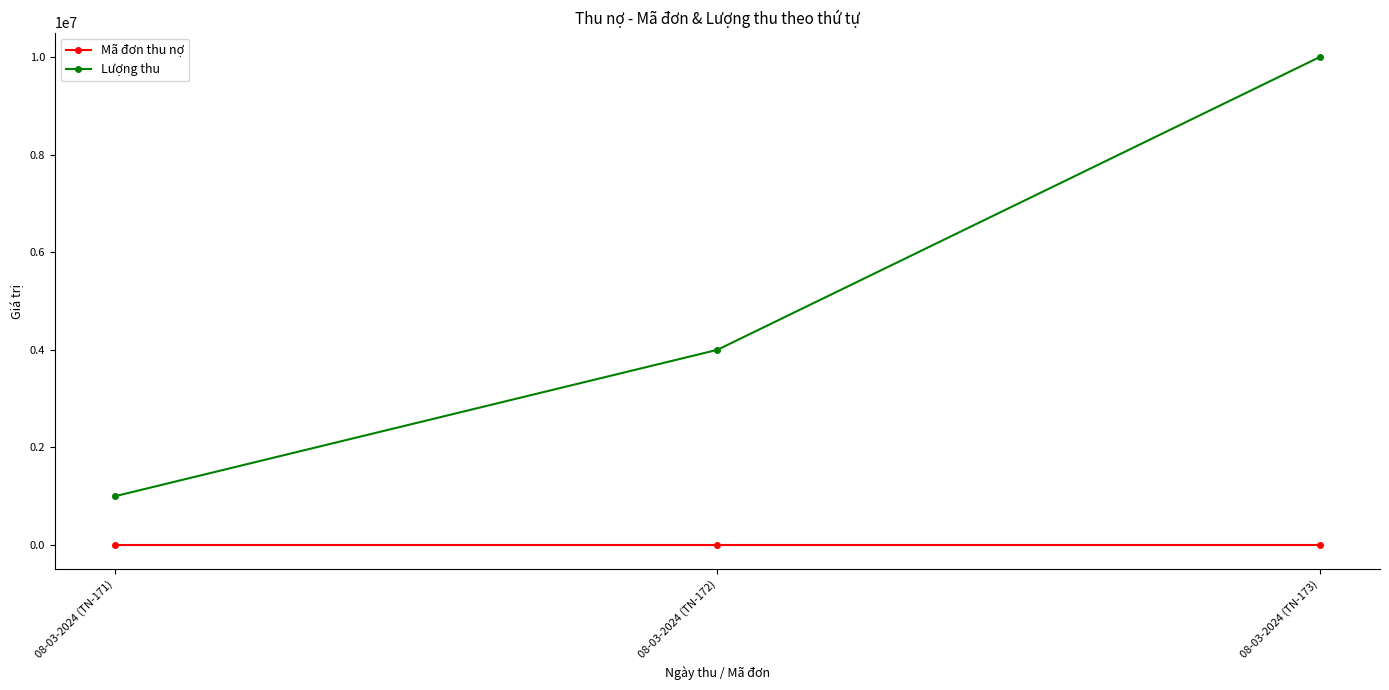

Is this an area chart (filled region under the line)?

No